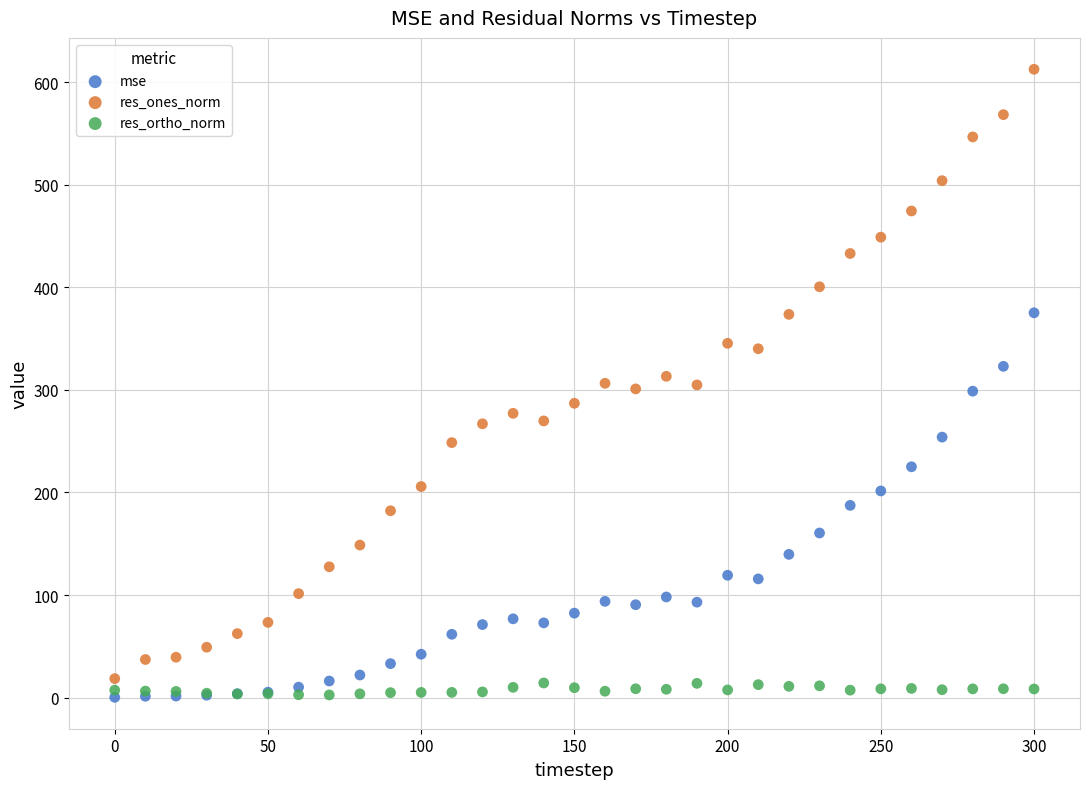

Which series reaches the maximum Y coordinate?

res_ones_norm